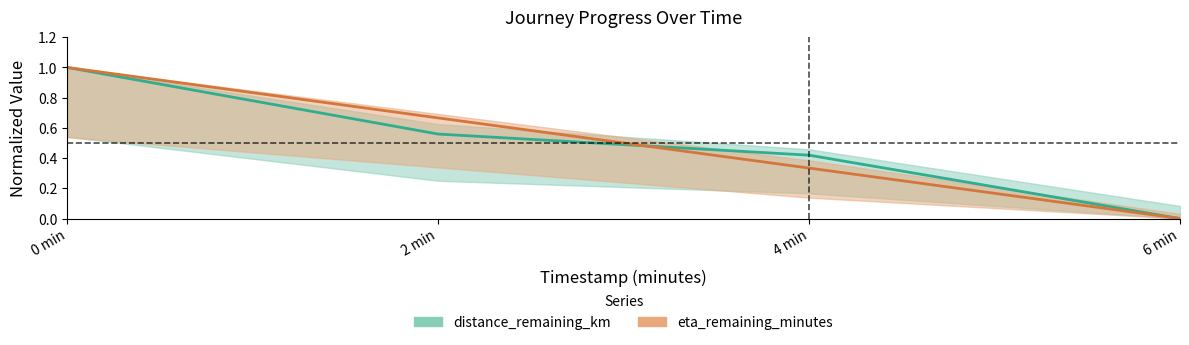

What is the sum of all distance_remaining_km values?

2.0